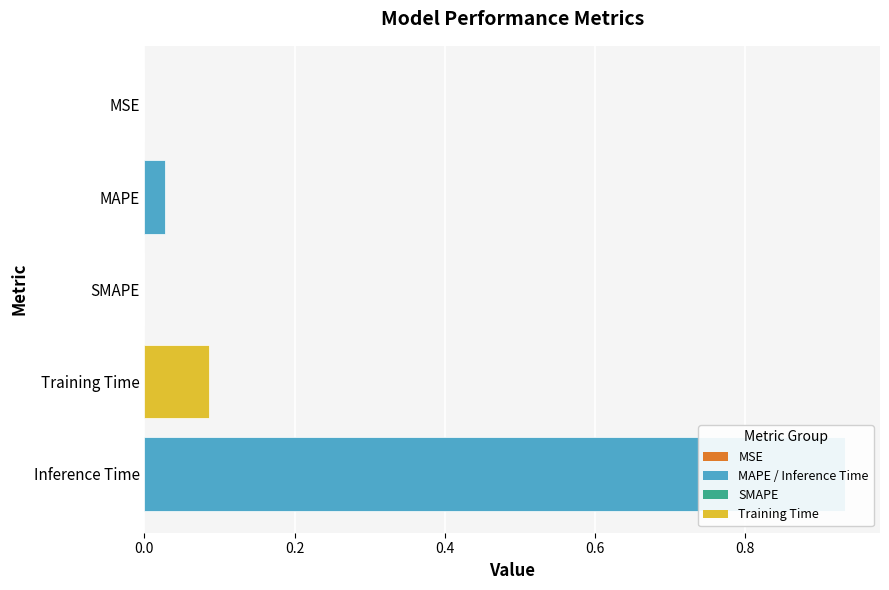

True or false: the data shows 0.0 at SMAPE.

True